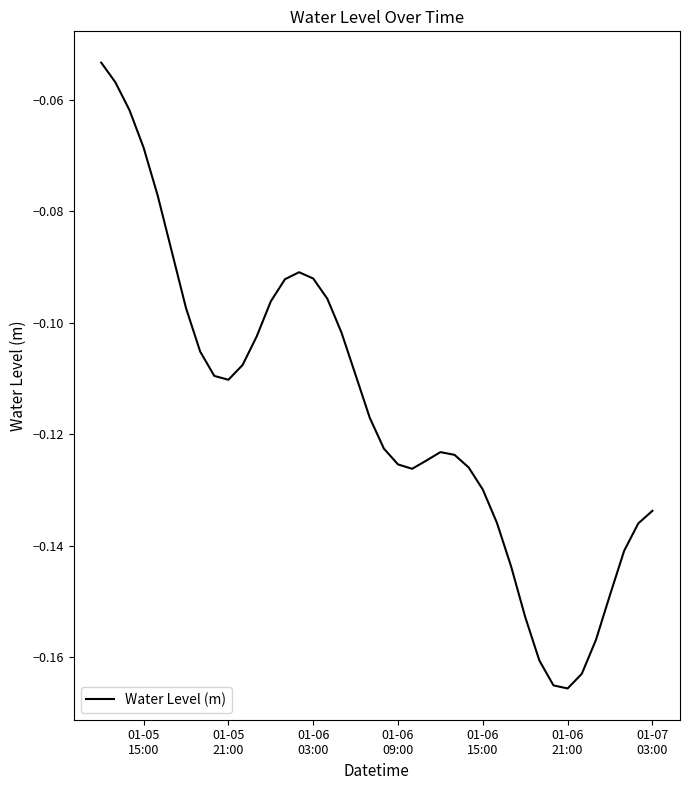

Reading left to right, extract all data points from this chart.

-0.1	-0.1	-0.1	-0.1	-0.1	-0.1	-0.1	-0.1	-0.1	-0.1	-0.1	-0.1	-0.1	-0.1	-0.1	-0.1	-0.1	-0.1	-0.1	-0.1	-0.1	-0.1	-0.1	-0.1	-0.1	-0.1	-0.1	-0.1	-0.1	-0.1	-0.2	-0.2	-0.2	-0.2	-0.2	-0.2	-0.1	-0.1	-0.1	-0.1